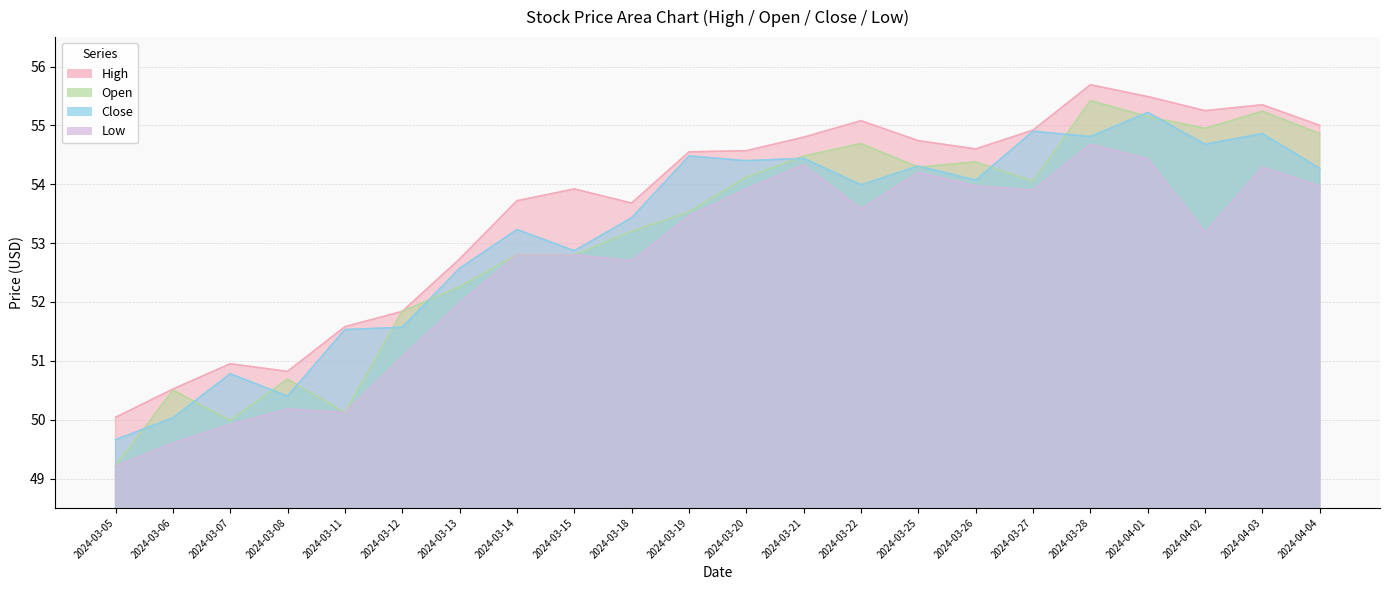

At which label does Open reach its minimum?

2024-03-05